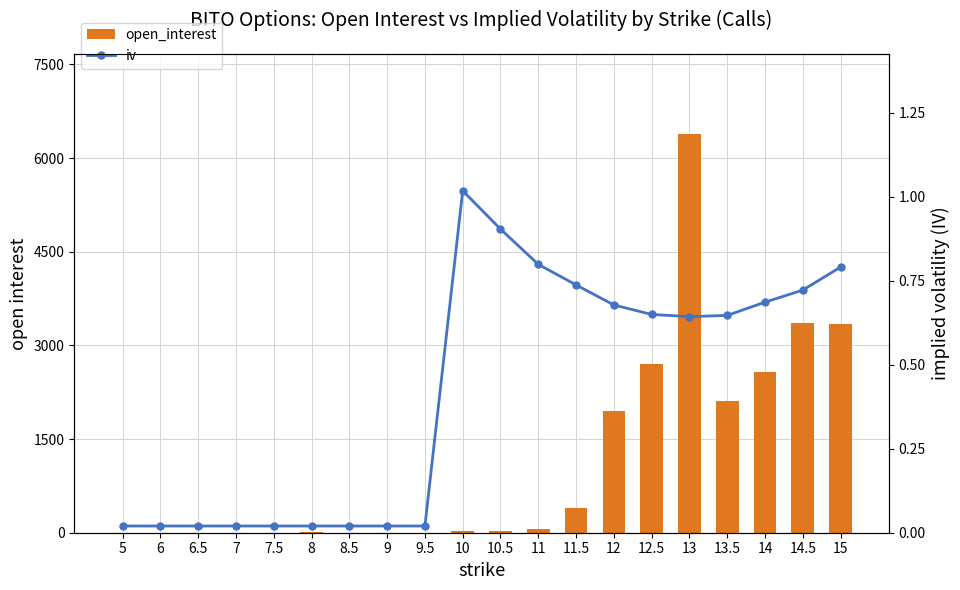

Which series has the widest spread of values?

open_interest